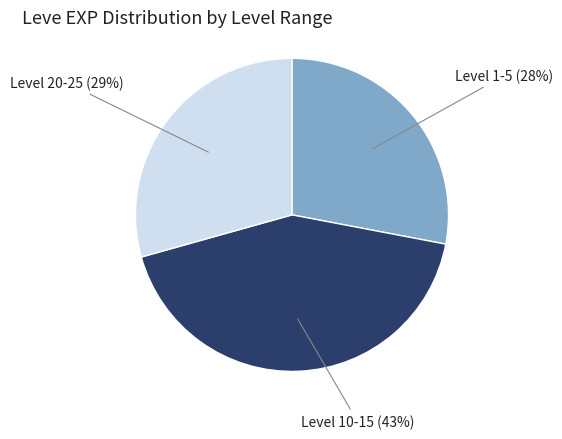

Combined, do Level 10-15 and Level 20-25 account for over 50%?

Yes